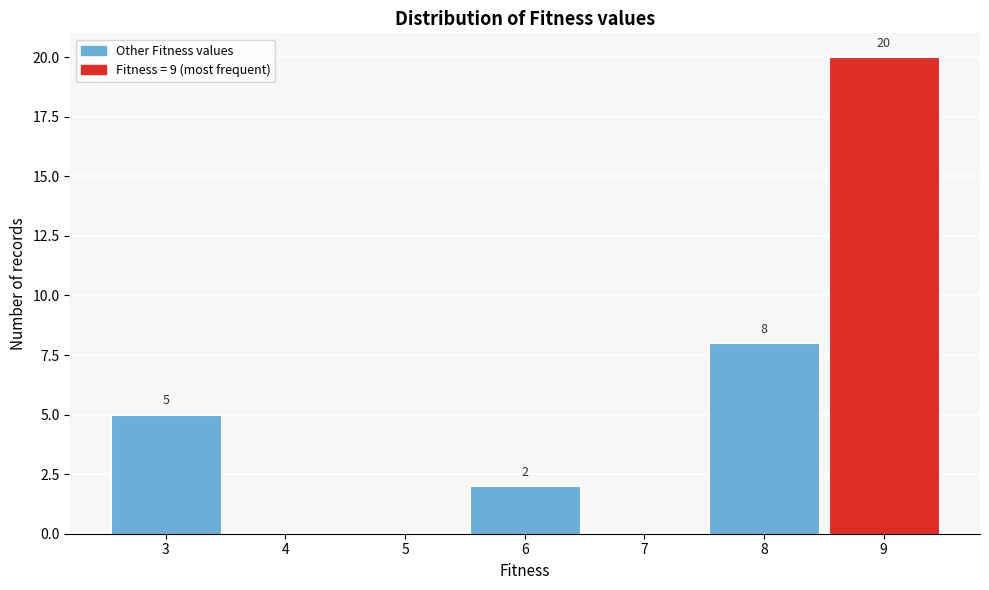

Over which range of the x-axis is the bar tallest?

8.5 to 9.5